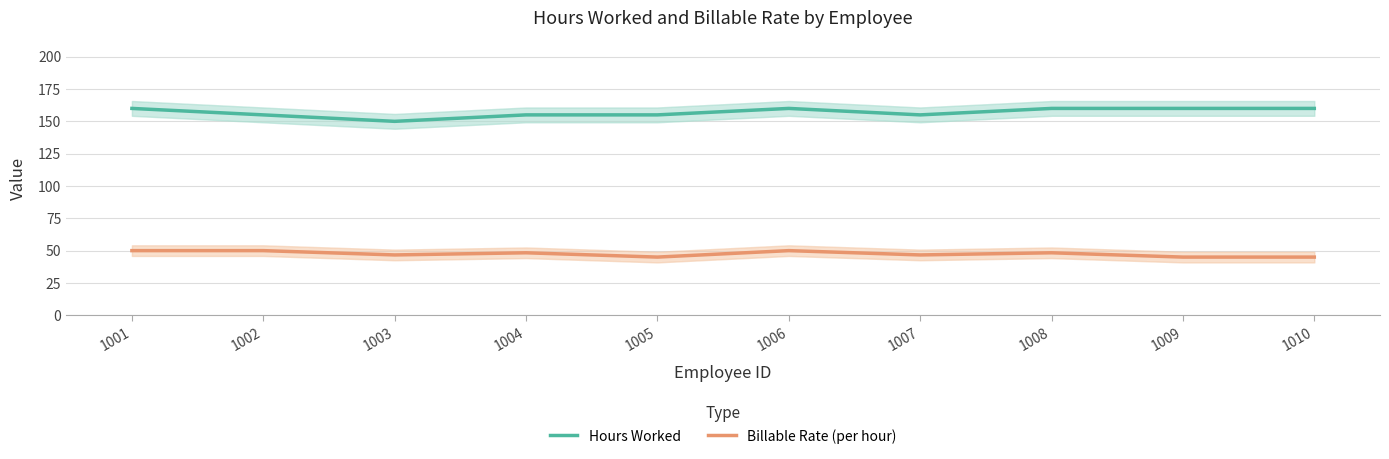

Which series has the largest range (max minus min)?

Hours Worked